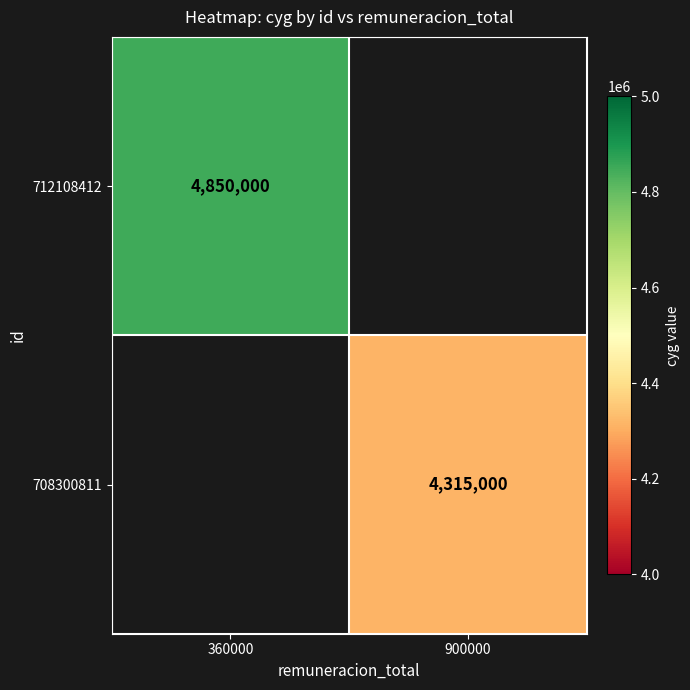

The 708300811 series shows 4315000 at 900000. True or false?

True